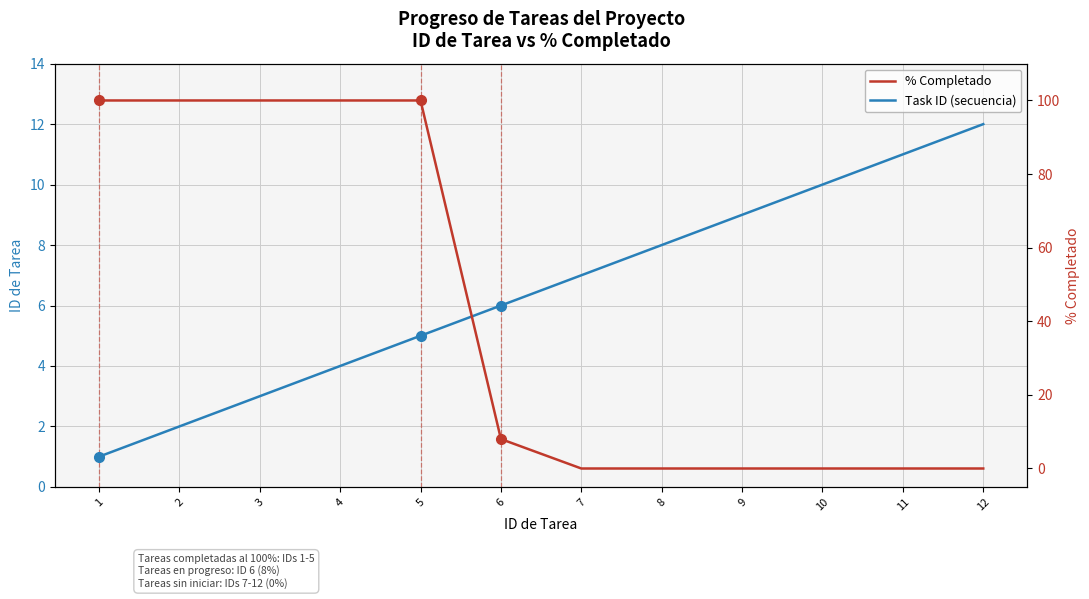

How many series are shown in this chart?

2